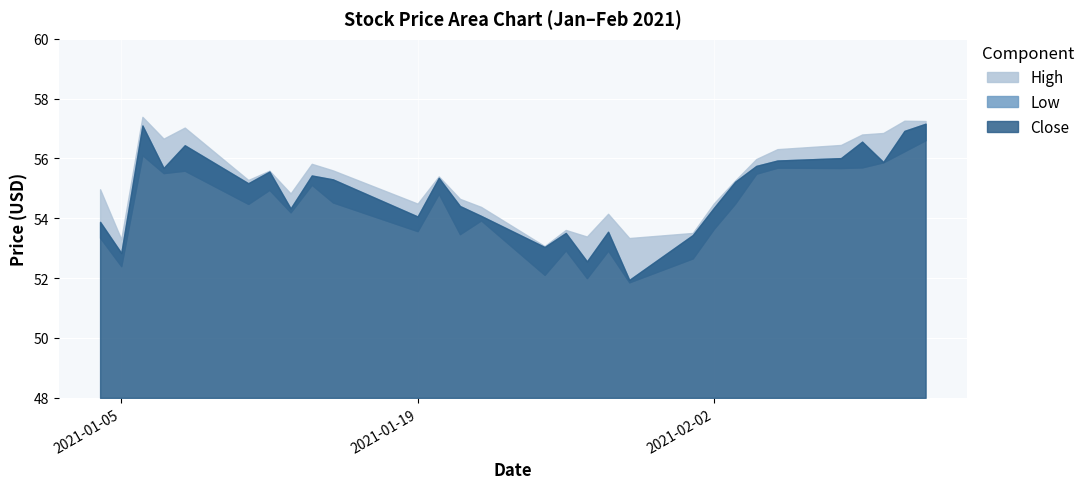

The value of High at 2021-01-06 is 13.2. True or false?

False